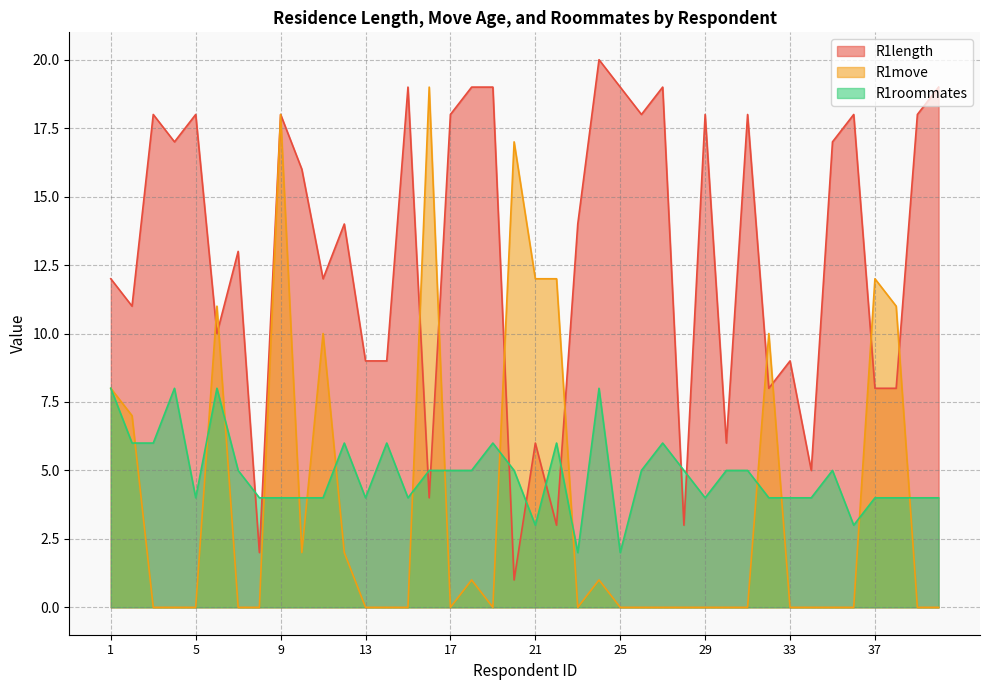

List the series in order of their peak value, highest first.

R1length, R1move, R1roommates